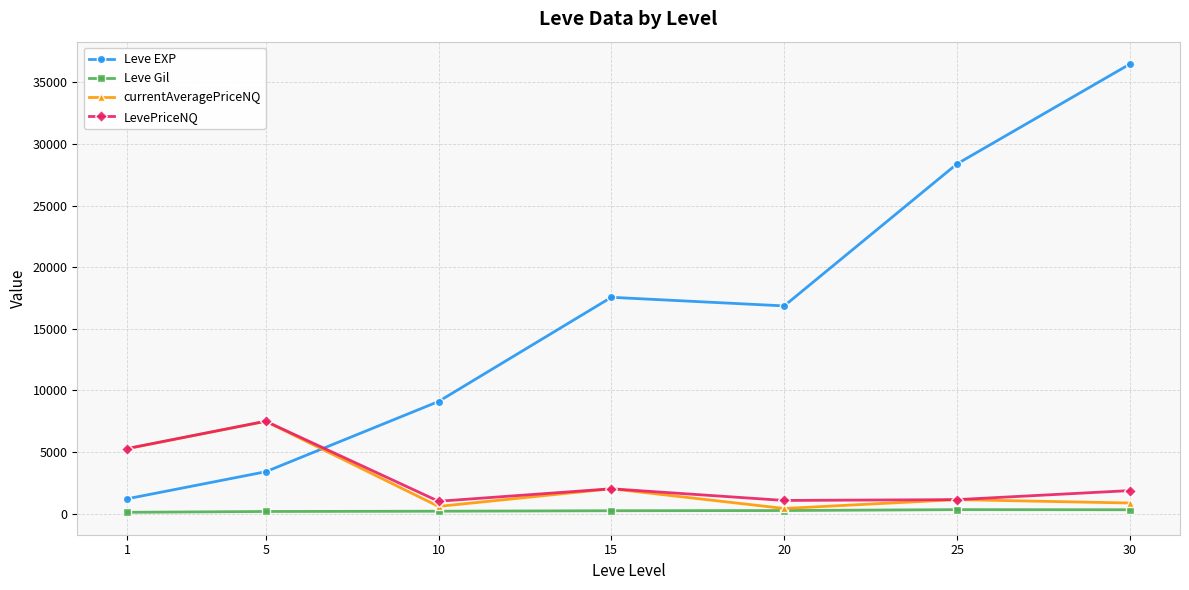

Is it true that currentAveragePriceNQ equals 7497.8 at 5?

True